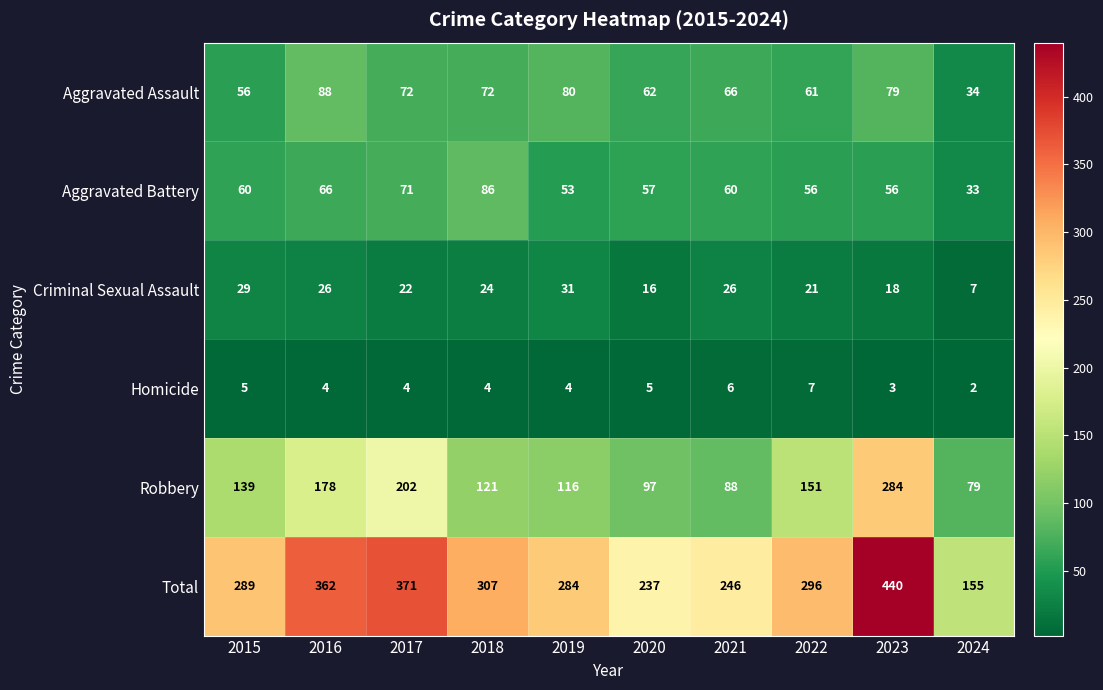

What is the total value across all series at 2024?

310